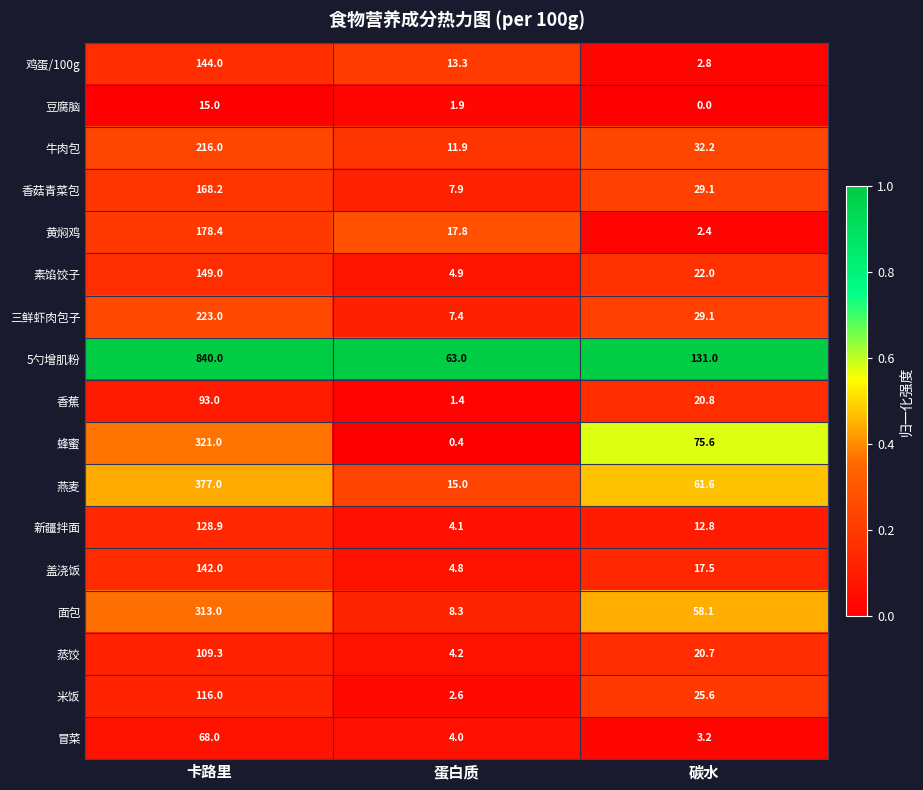

The 黄焖鸡 series shows 2.4 at 碳水. True or false?

True